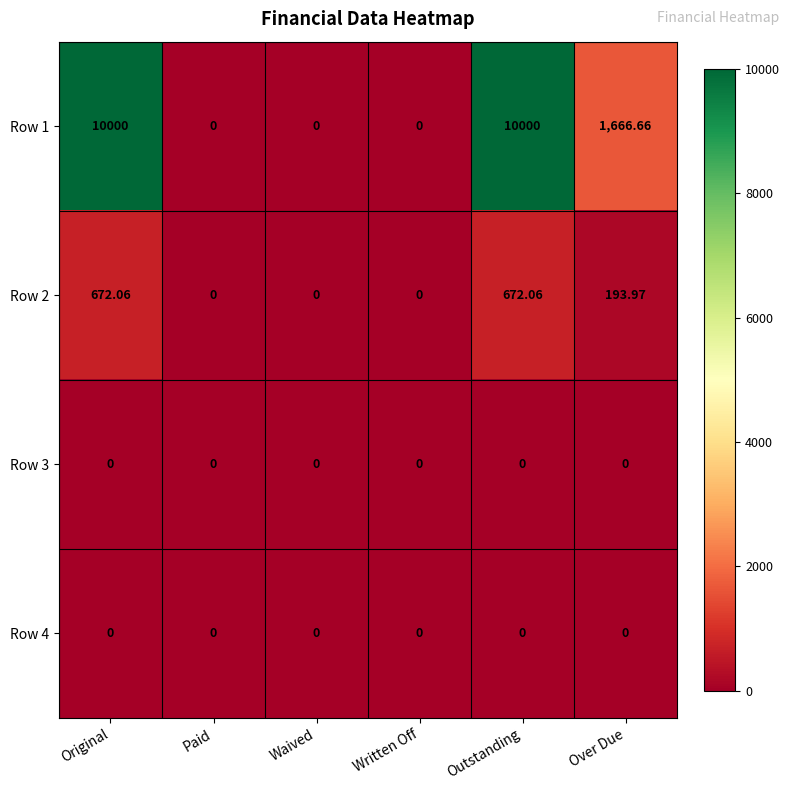

At which label does Row 2 first exceed 193?

Original